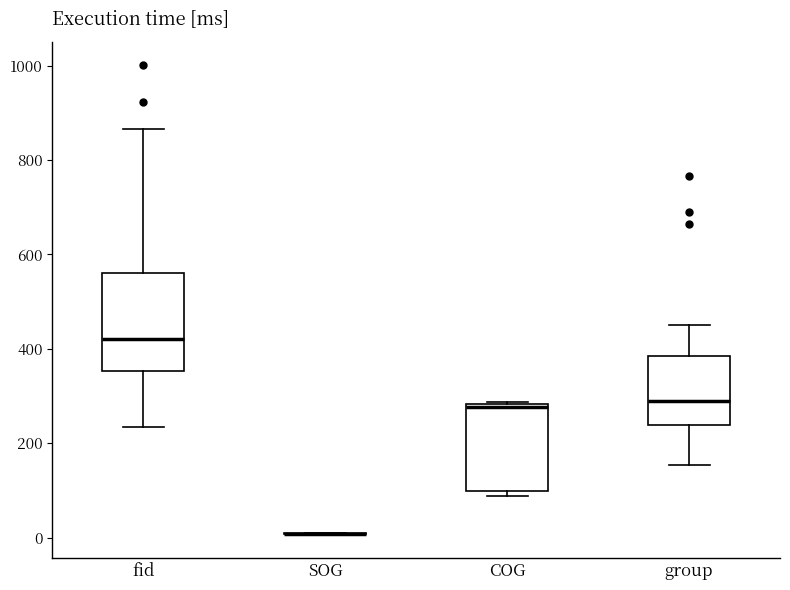

Reading left to right, read every box against the y-axis: the position of its median line, the range the box covers, and the ends of its whiskers. The values are not printed on the chart, so give them approximately, as read against the axis.

fid: median 420, box 360 to 560, whiskers 240 to 860
SOG: box collapsed to a line at 0, whiskers 0 to 20
COG: median 280 (just below the box's upper edge), box 100 to 280, whiskers 80 to 280
group: median 280, box 240 to 380, whiskers 160 to 460